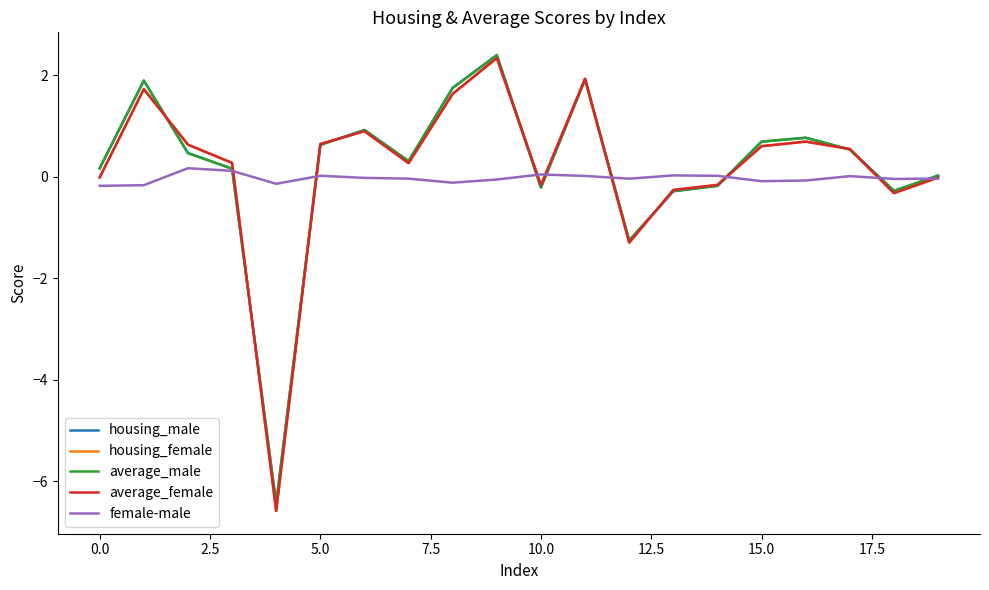

What is the lowest value of the average_male series?

-6.4